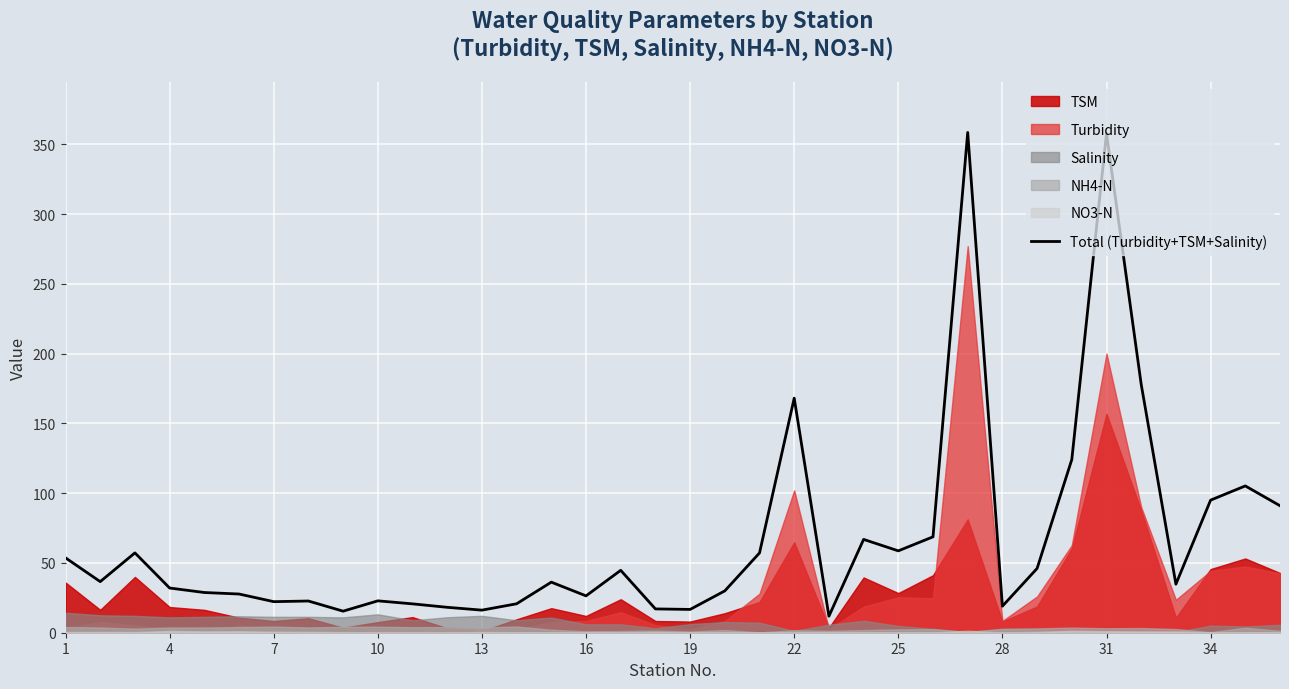

At which category does the chart reach its minimum across all series?

22